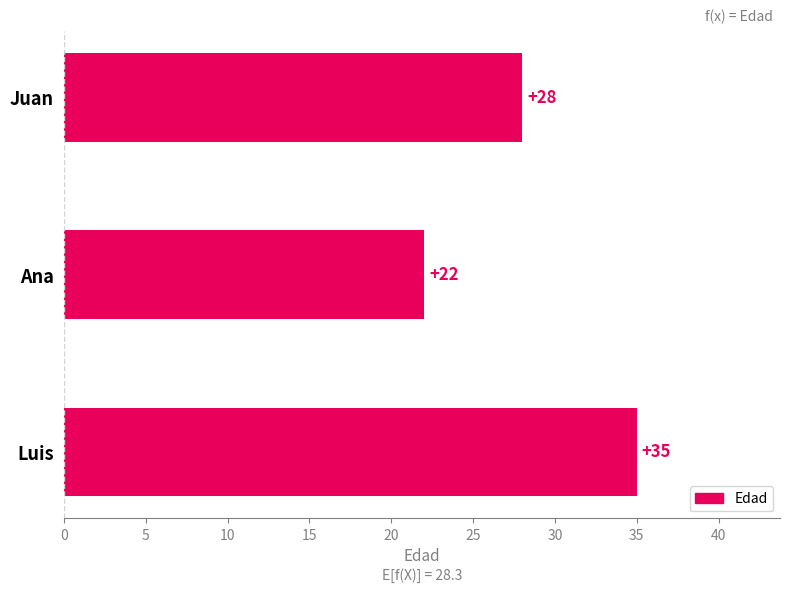

What is the sum of the values at Luis and Ana?

57